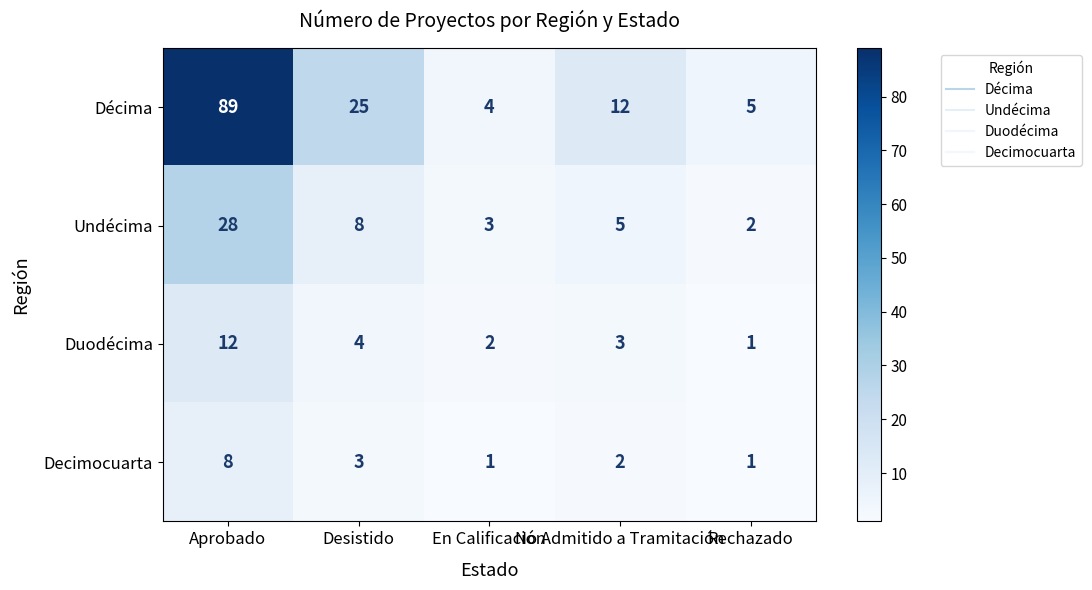

Which category has the highest value across all series?

Aprobado